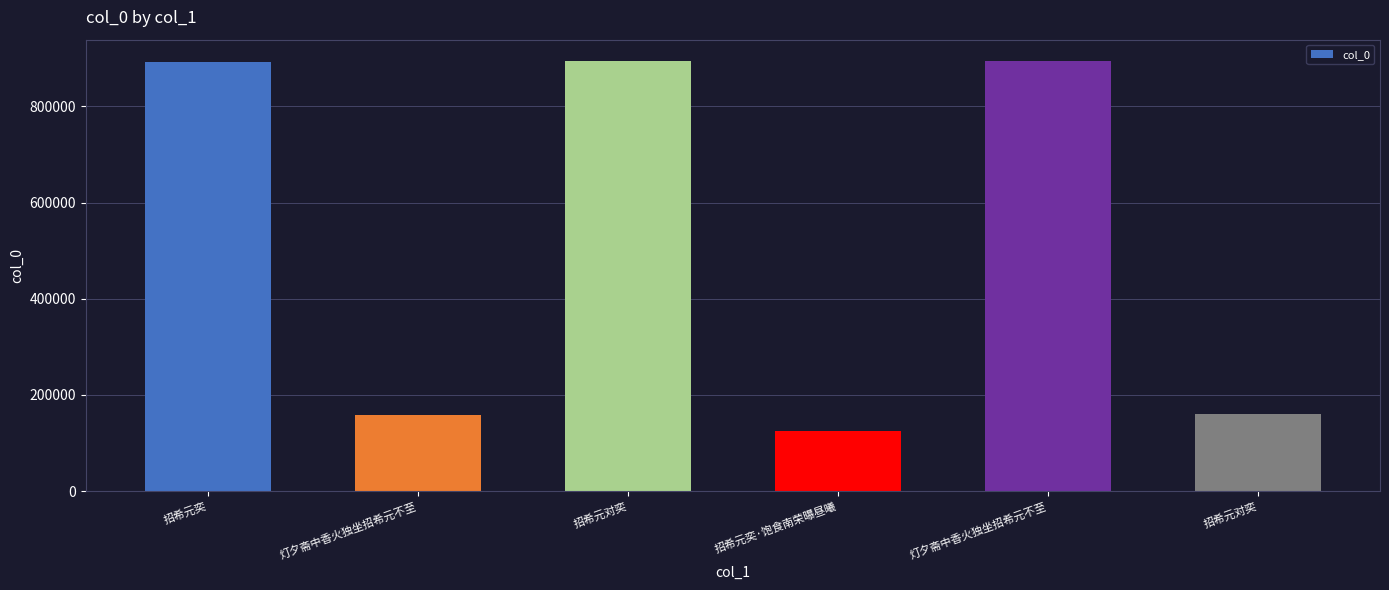

Does the chart contain any negative values?

No